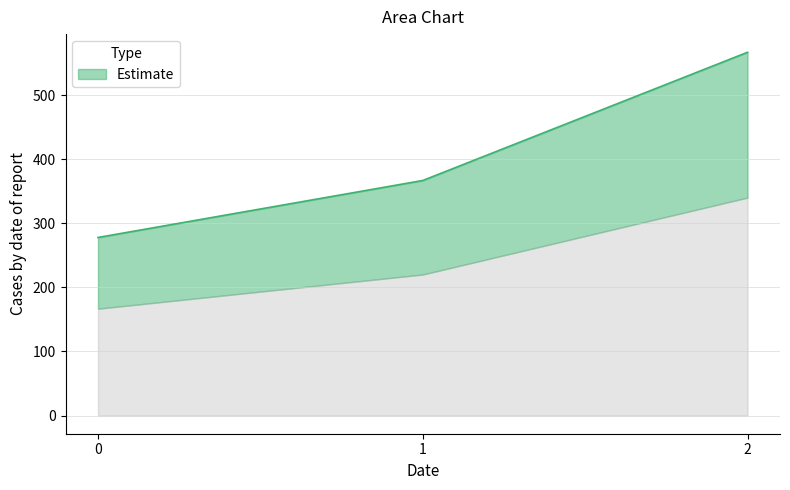

The chart shows a value of 543.1 at 1. True or false?

False